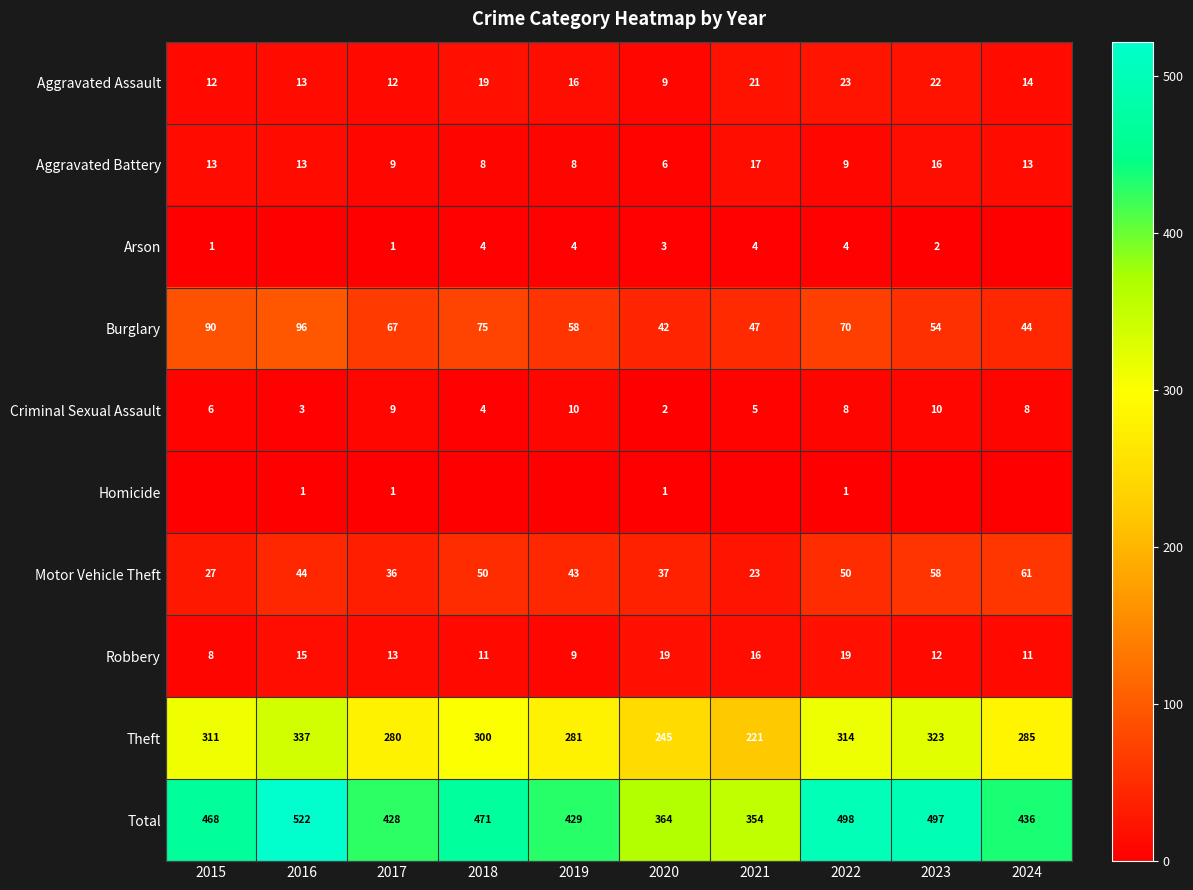

At how many categories does at least one series exceed 196?

10